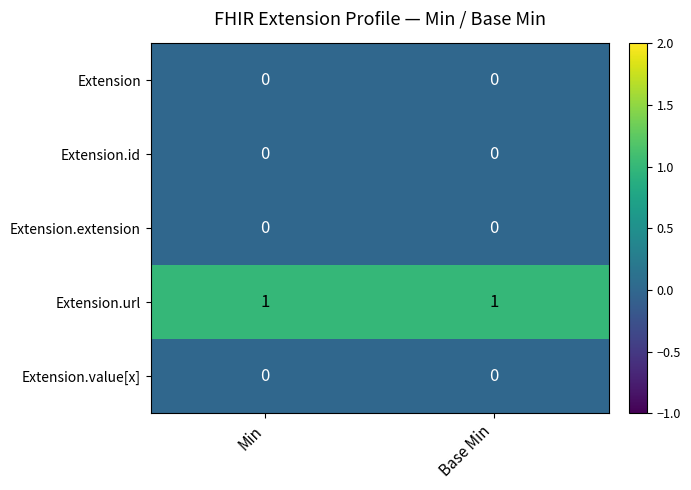

Is it true that Extension.value[x] equals 0 at Base Min?

True